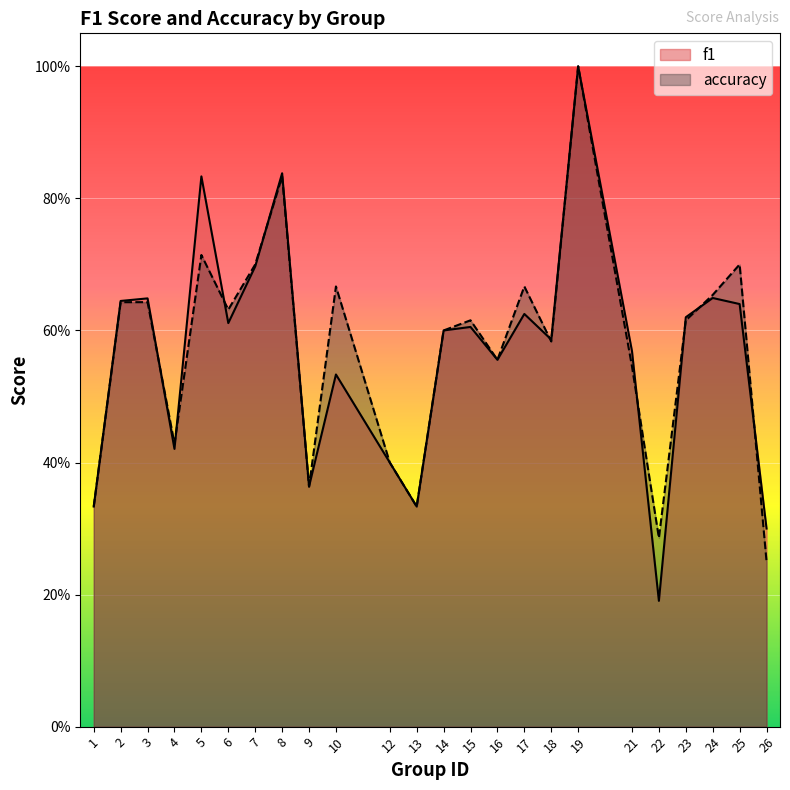

Rank the series at 16 from highest to lowest value.

f1, accuracy